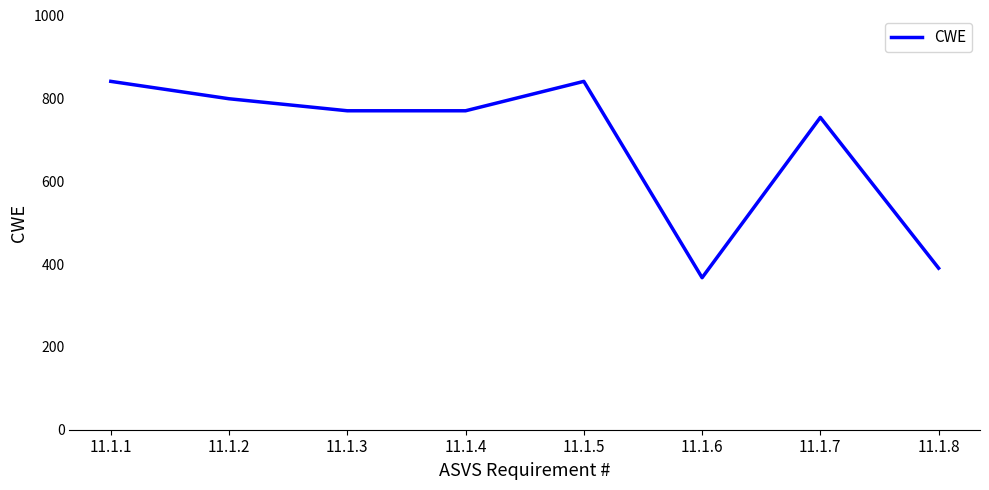

At which category does the data reach its first local peak?

11.1.5